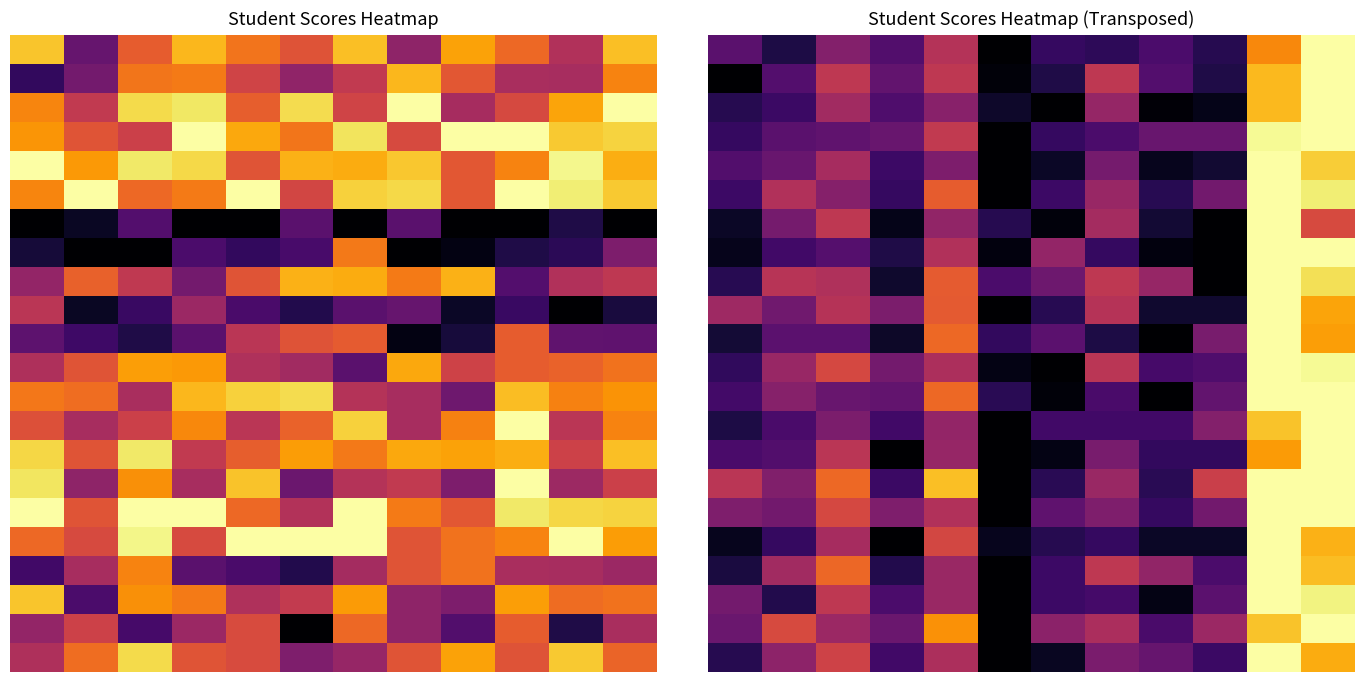

Which has a higher value, 6 or 11?

11